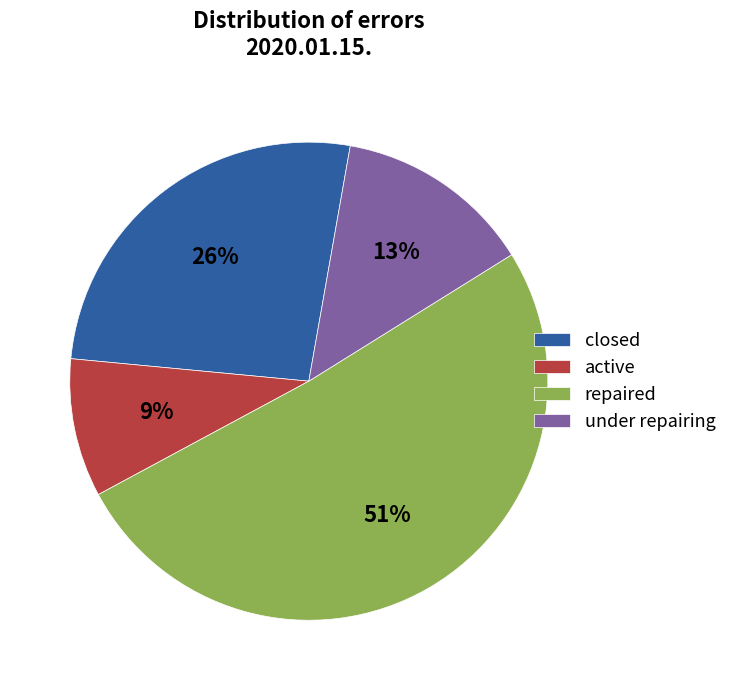

Which category accounts for the majority?

repaired